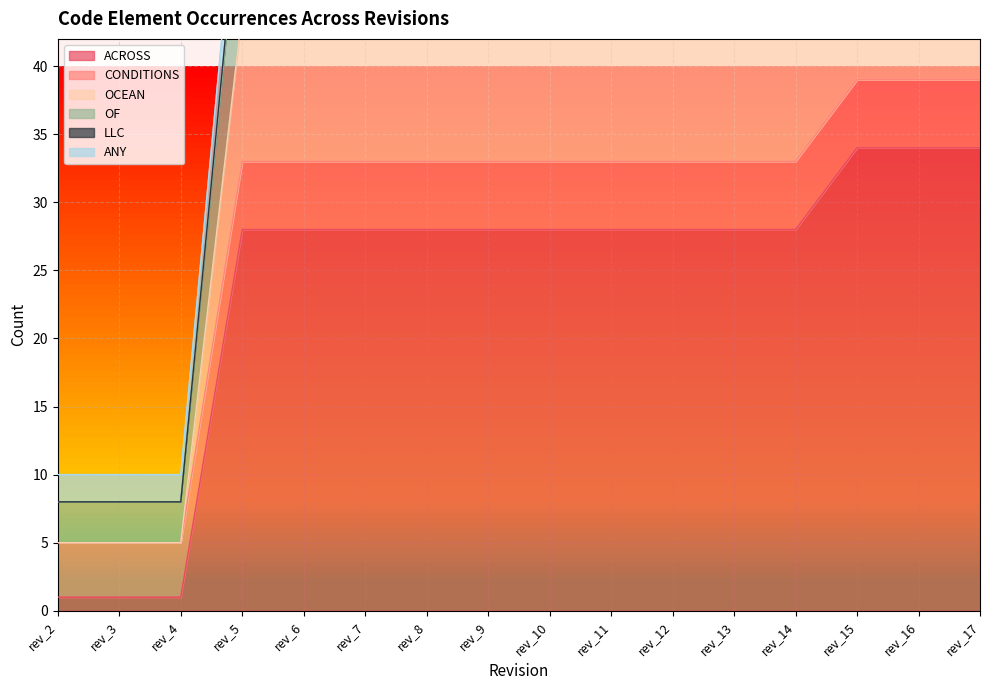

Which series has the largest range (max minus min)?

CONDITIONS